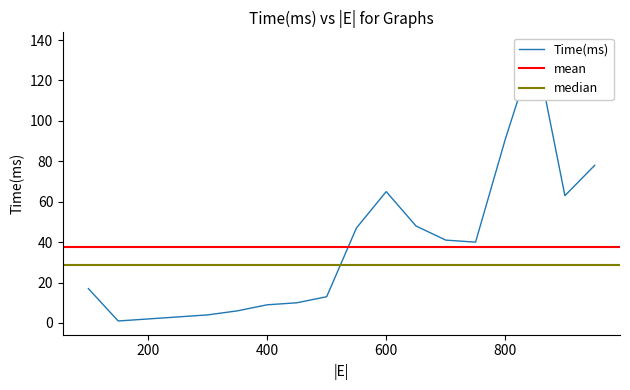

Which has a higher value, 250 or 700?

700